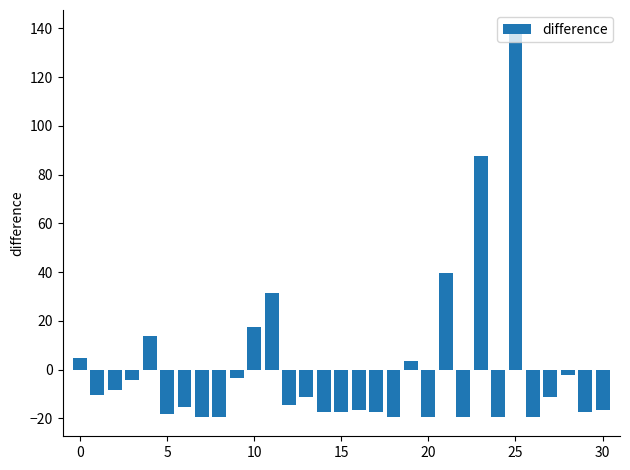

What is the value of the 14th bar from the left?

-11.4